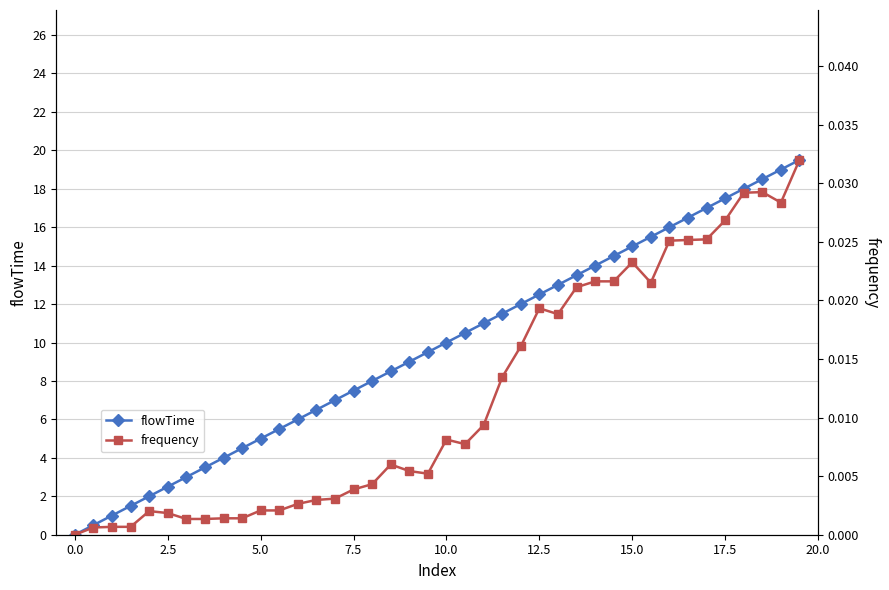

Is it true that flowTime equals 0.0 at 0.0?

True